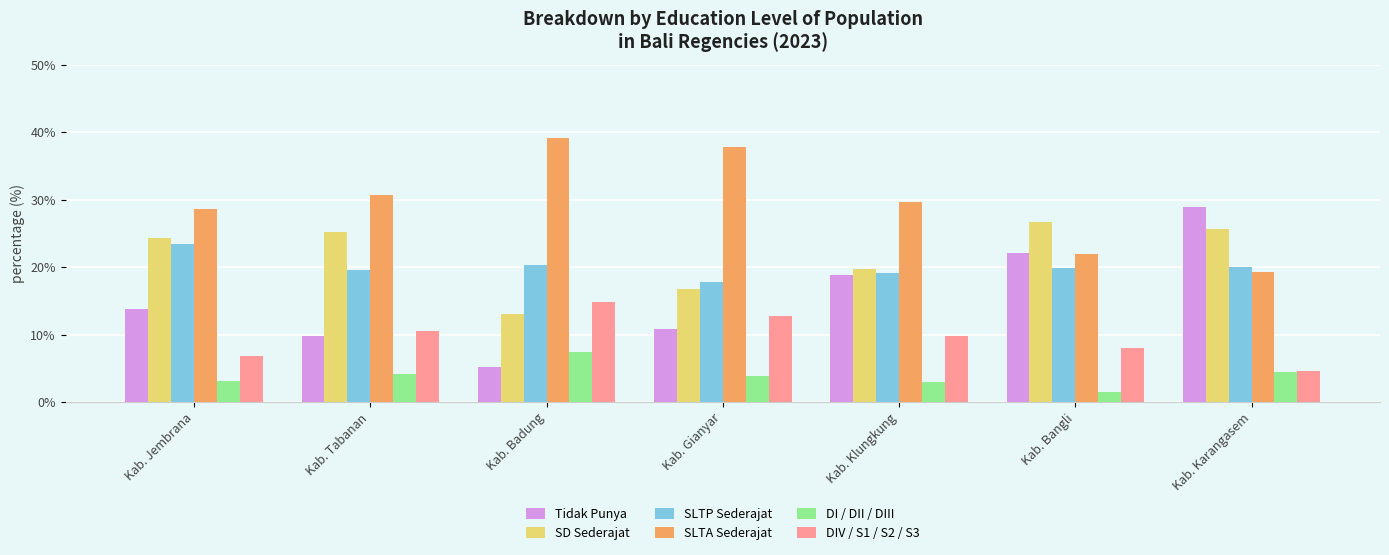

Which series has the largest range (max minus min)?

Tidak Punya